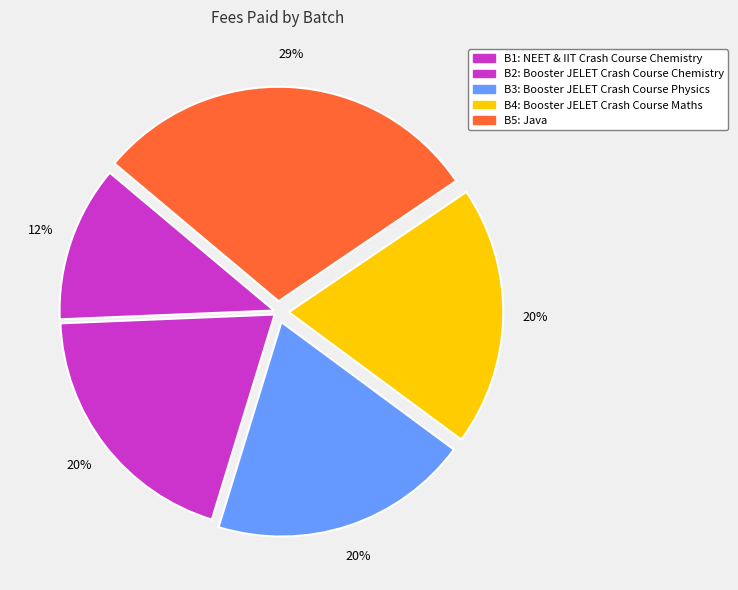

True or false: B3: Booster JELET Crash Course Physics accounts for 20% of the total.

True